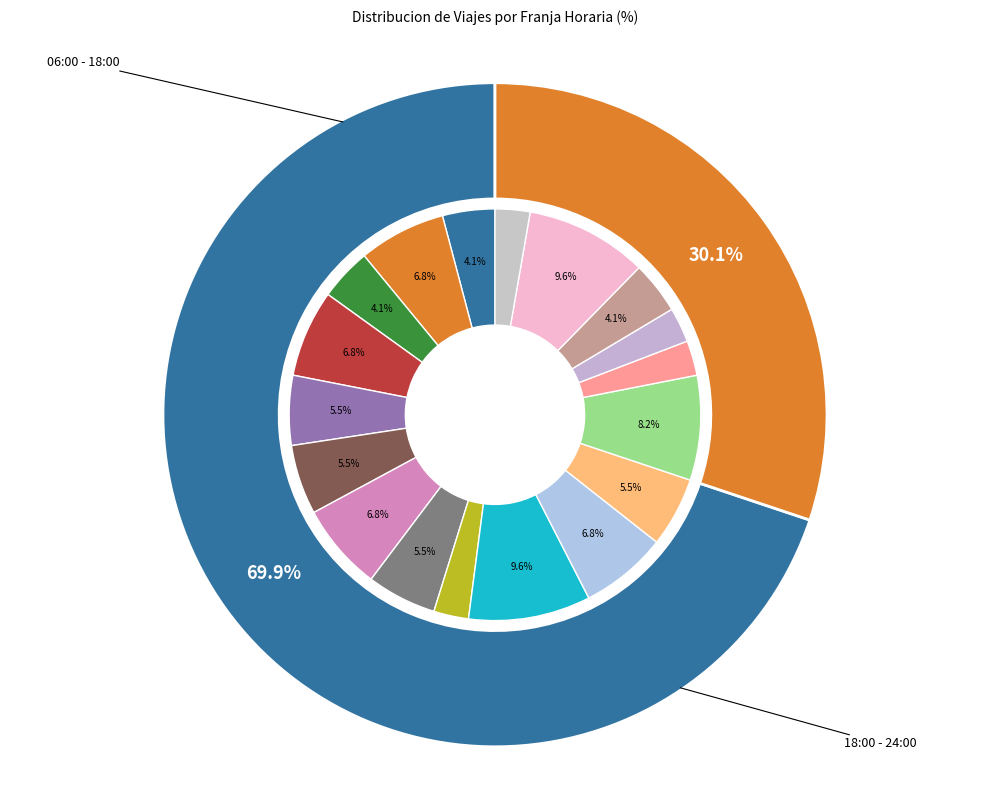

To the nearest percent, what is the average slice percentage?

6%